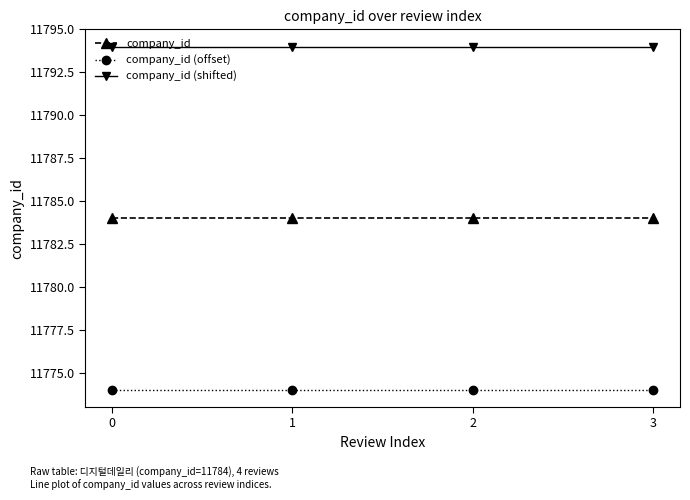

What is the value of the company_id point at the 2nd from the left?

11784